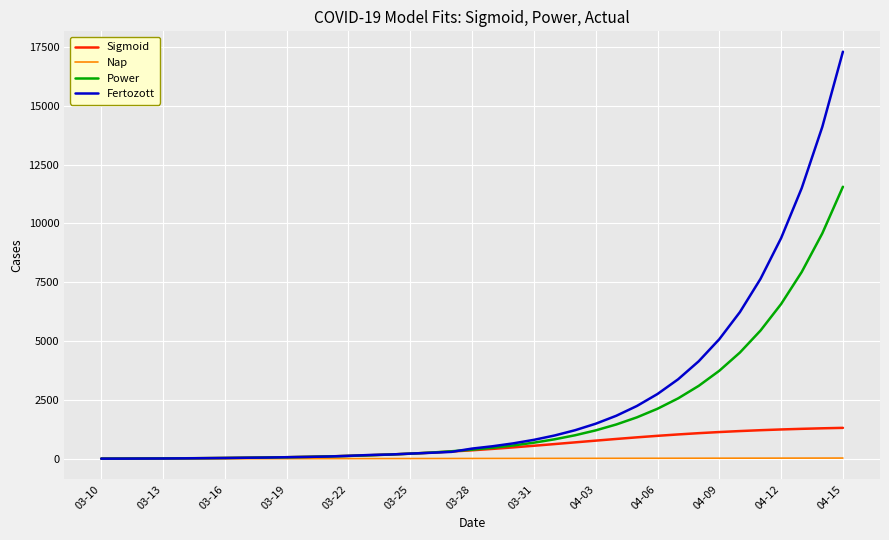

Does the chart display data point markers on the line(s)?

No